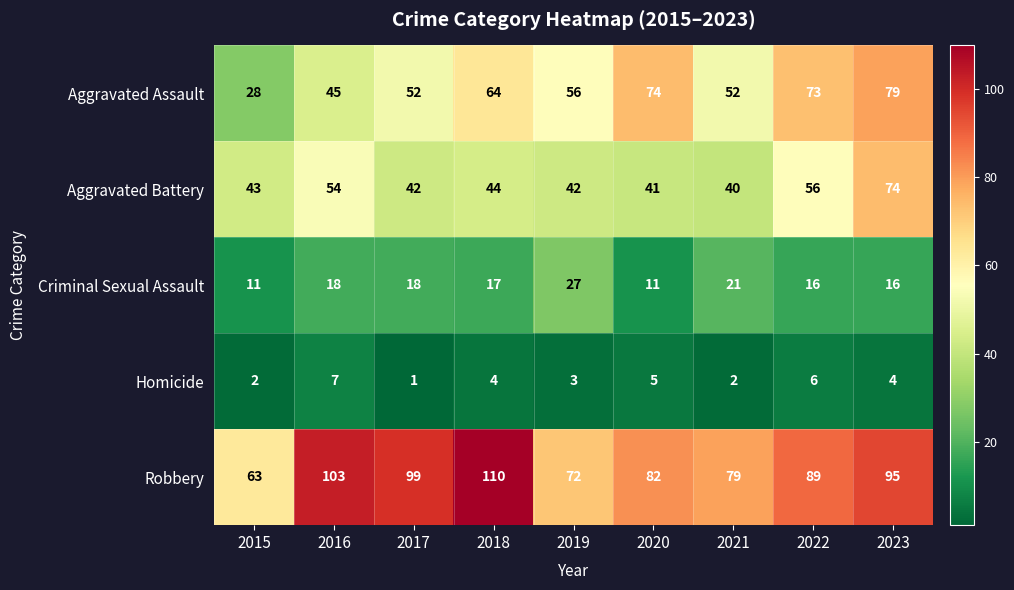

What is the total value across all series at 2017?

212